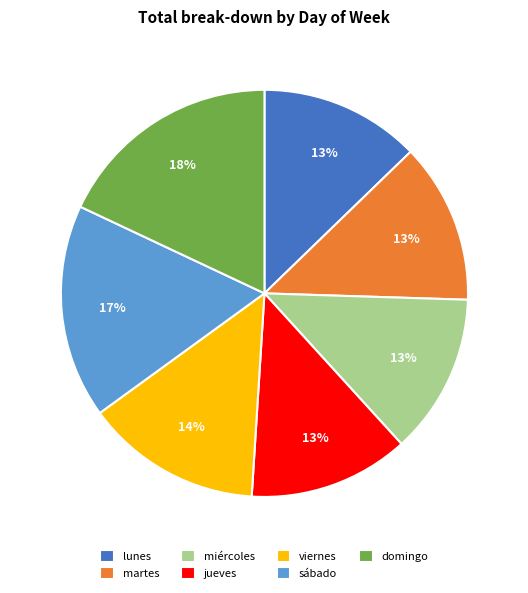

To the nearest percent, what is the difference between the largest and smallest slice percentages?

5%